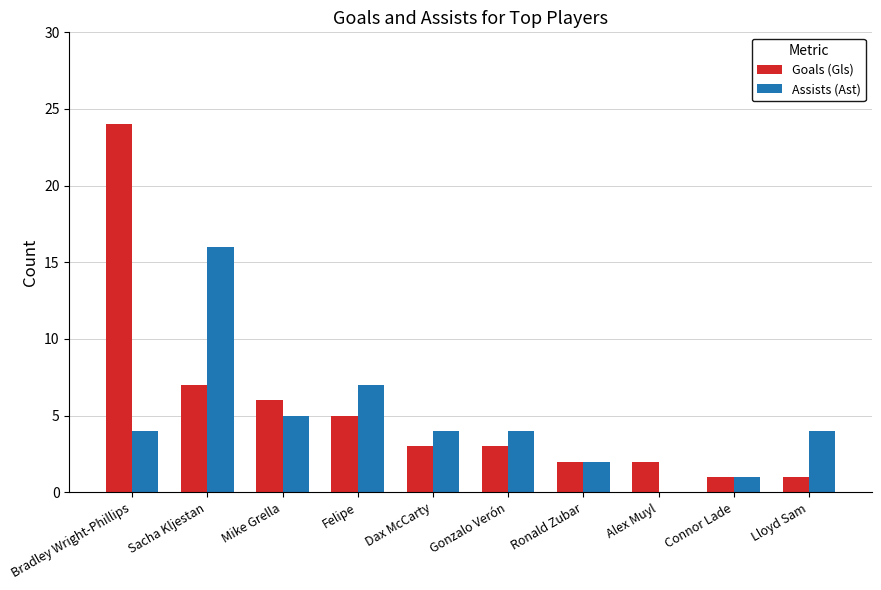

Where is Assists (Ast) nearest to the value 8?

Felipe